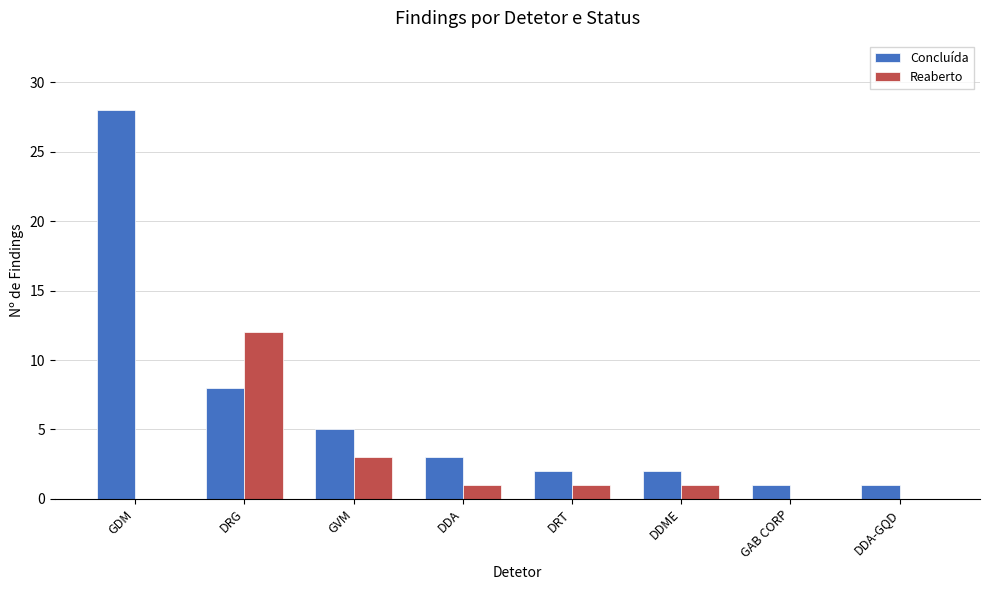

Which series has the largest total across all categories?

Concluída